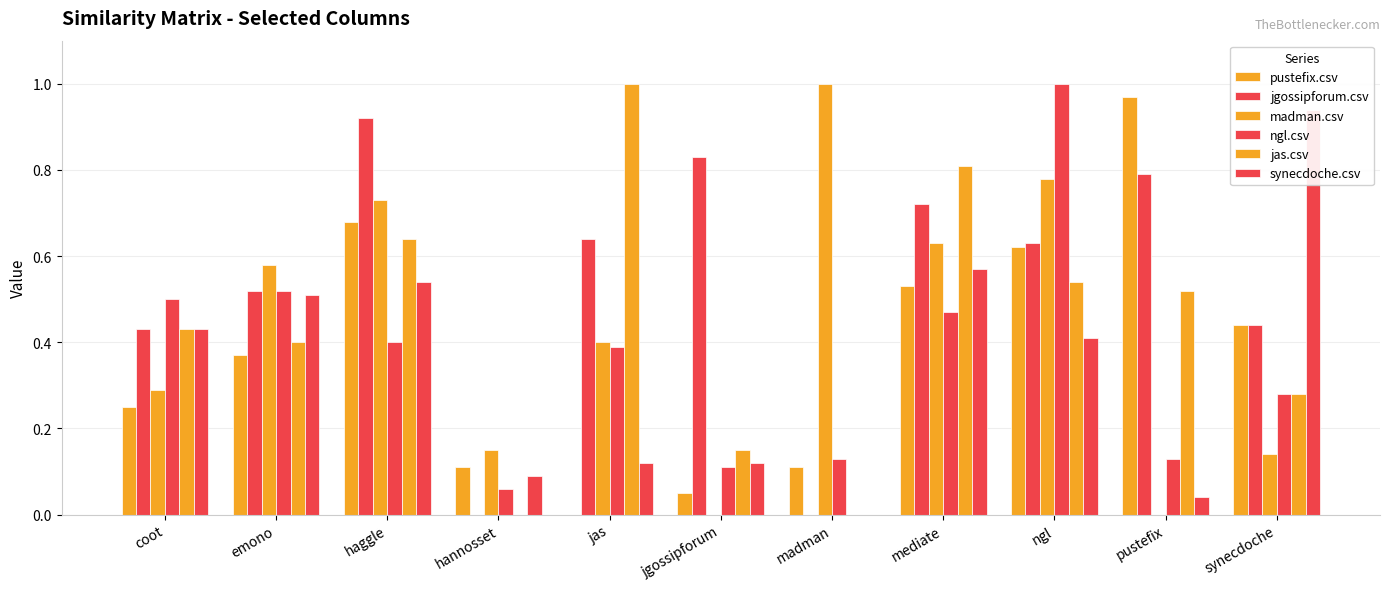

How many categories are shown in the chart?

11